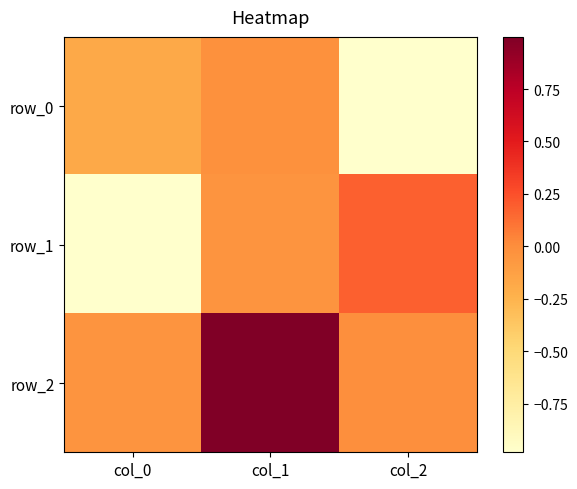

The row_2 series shows -0.0 at col_2. True or false?

True